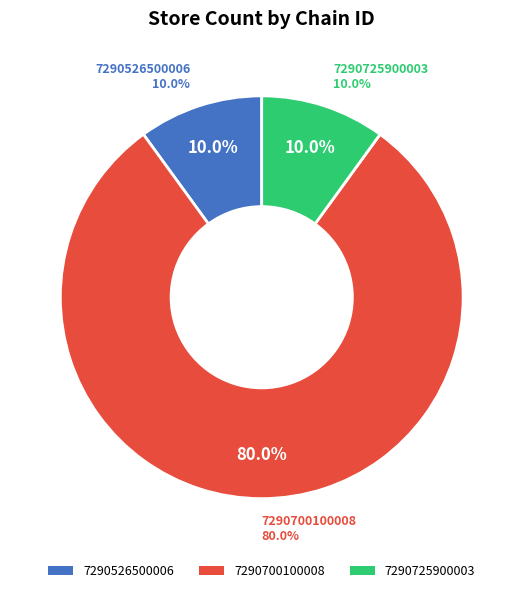

Which has a higher value, 7290526500006 or 7290725900003?

7290526500006